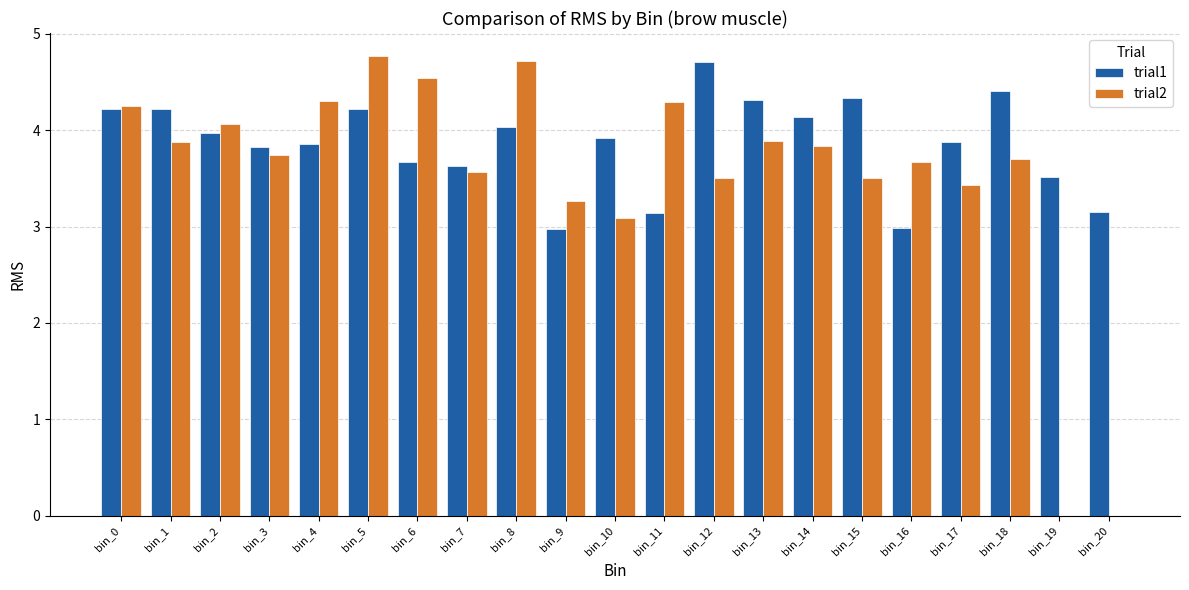

The trial1 series shows 4.4 at bin_18. True or false?

True